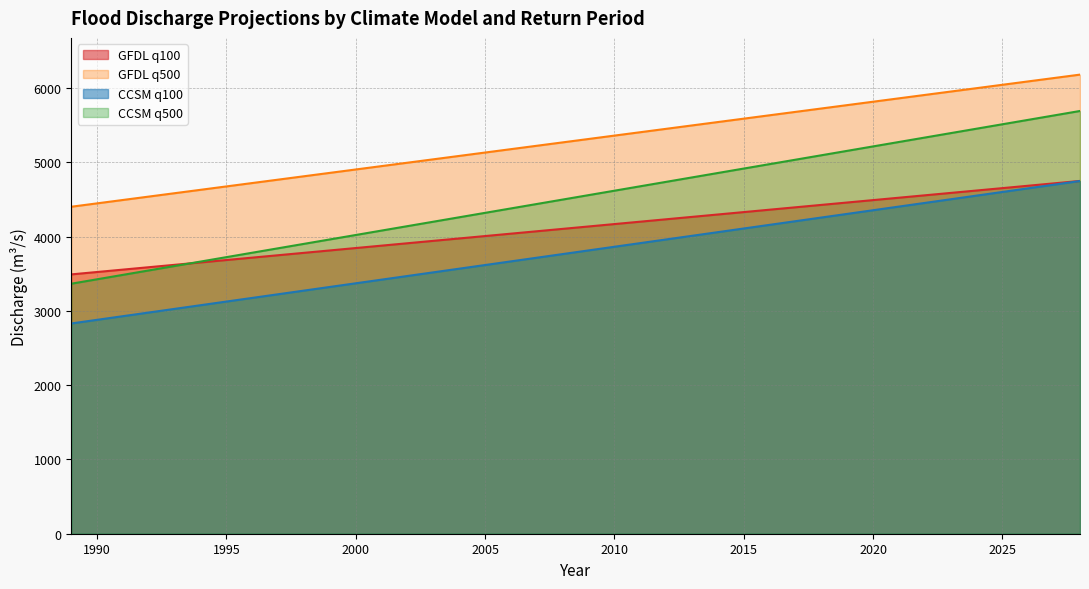

True or false: GFDL.q100 and CCSM.q500 cross at least once.

False